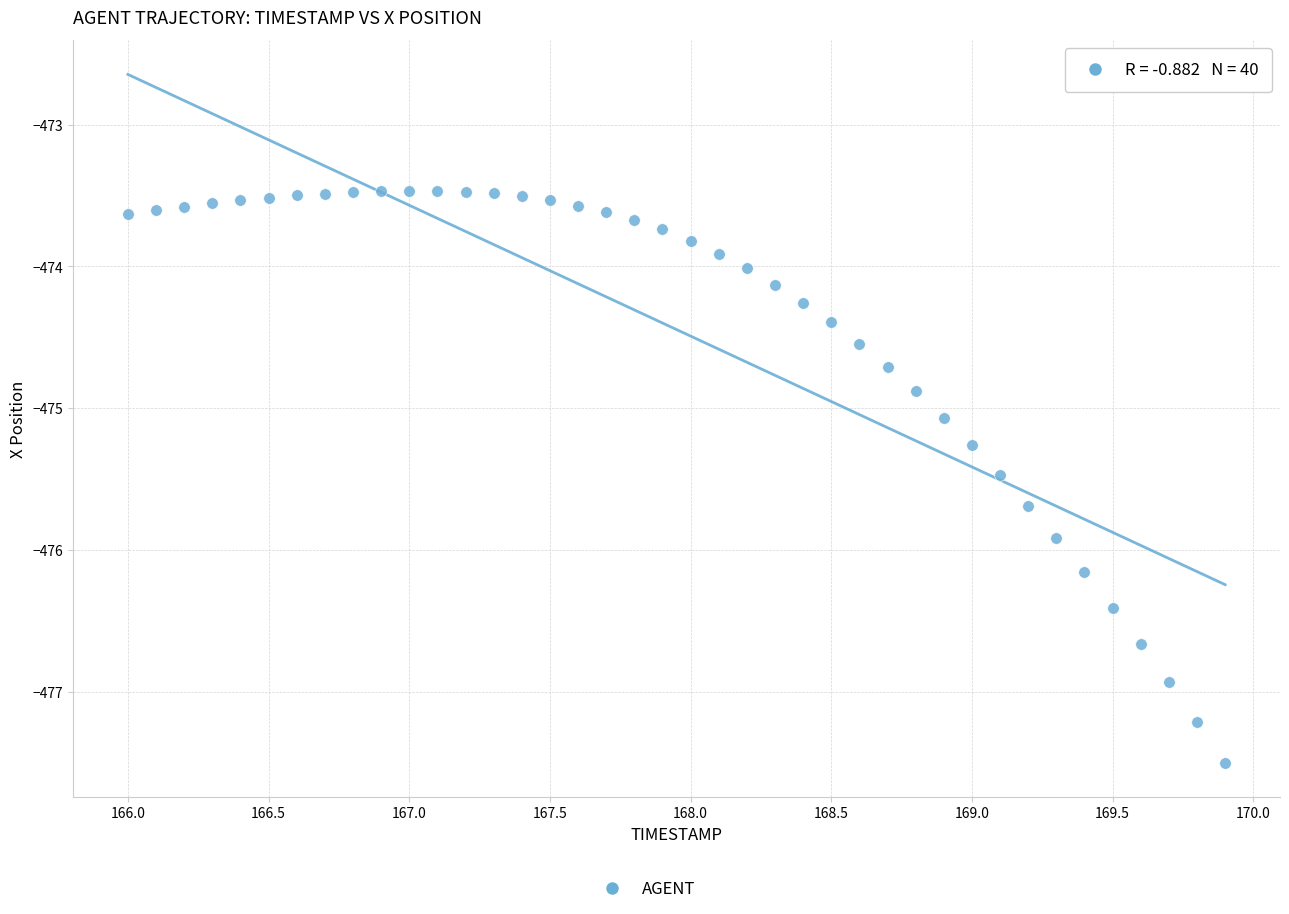

What is the range of X values (max minus min)?

3.9